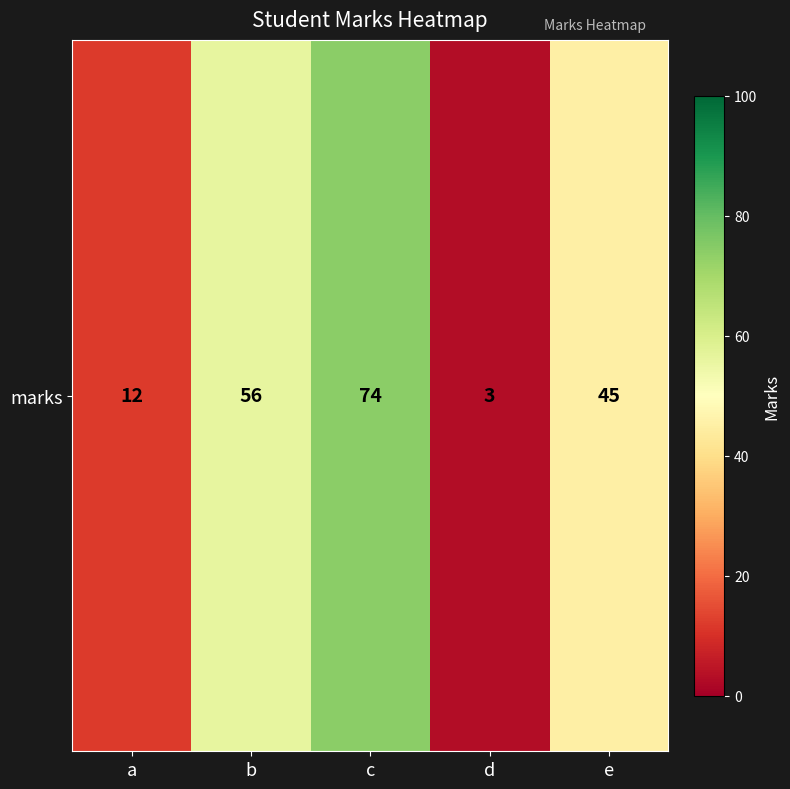

At which label is the value closest to 38?

e